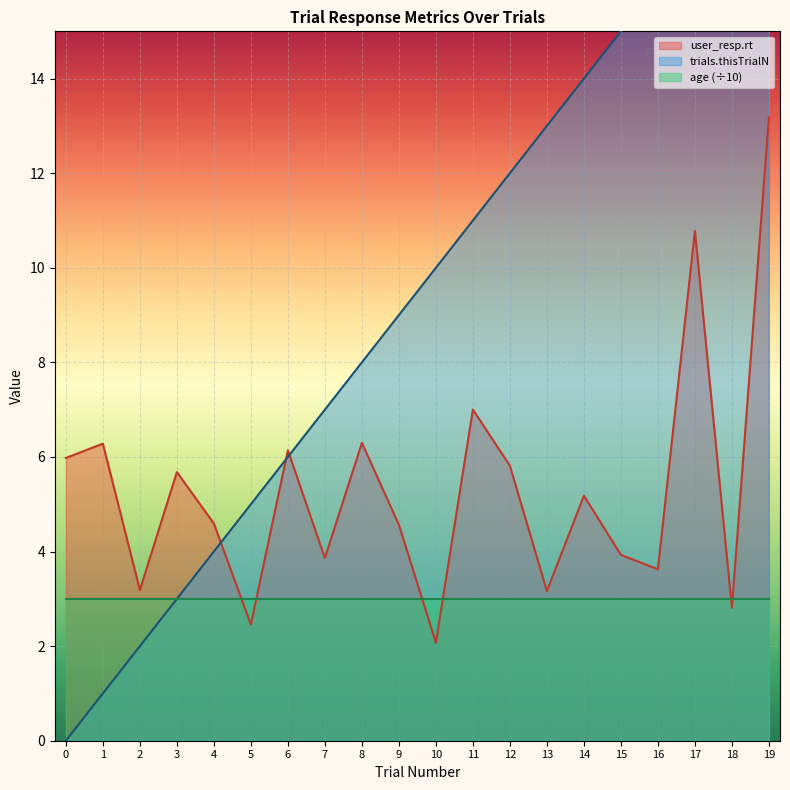

Is the value of user_resp.rt at 19 greater than the value of trials.thisTrialN at 7?

Yes